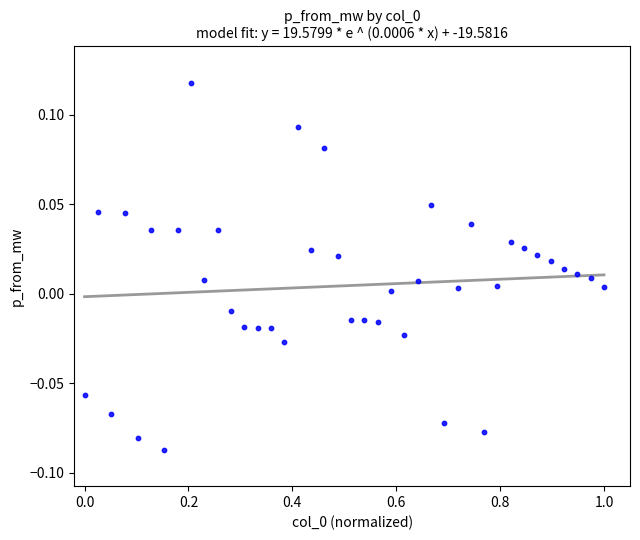

What is the range of X values (max minus min)?

1.0